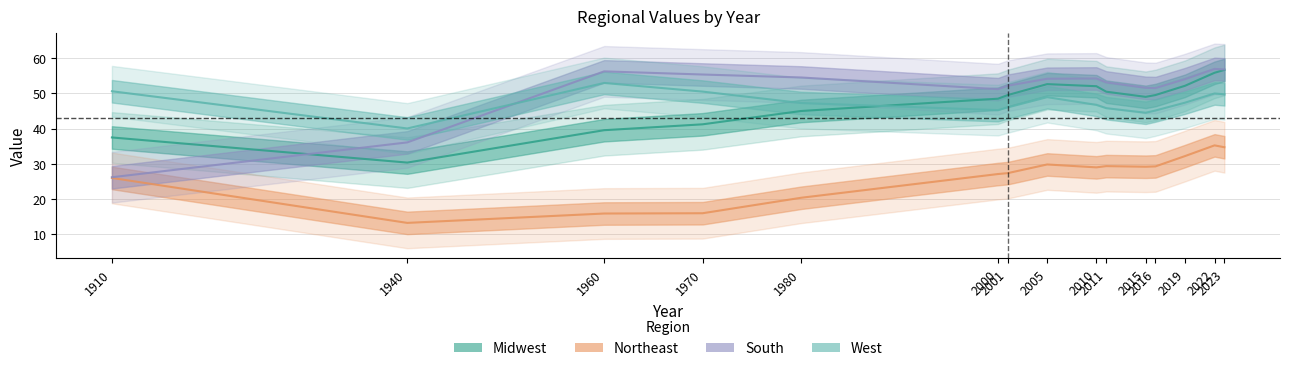

Reading left to right, extract all data points from this chart.

Midwest: 1910=37.5	1940=30.4	1960=39.6	1970=41.2	1980=45.0	2000=48.5	2001=49.6	2005=52.7	2010=52.1	2011=50.5	2015=49.0	2016=49.6	2019=52.2	2022=55.9	2023=56.7
Northeast: 1910=26.0	1940=13.2	1960=15.9	1970=16.0	1980=20.4	2000=27.1	2001=27.4	2005=29.8	2010=29.0	2011=29.4	2015=29.2	2016=29.3	2019=32.2	2022=35.3	2023=34.7
South: 1910=26.2	1940=36.1	1960=56.3	1970=55.4	1980=54.5	2000=51.2	2001=52.2	2005=54.2	2010=54.3	2011=53.1	2015=51.6	2016=51.5	2019=54.1	2022=57.0	2023=56.8
West: 1910=50.6	1940=40.1	1960=53.0	1970=50.5	1980=47.3	2000=45.3	2001=46.0	2005=49.0	2010=46.8	2011=45.8	2015=44.5	2016=45.2	2019=47.4	2022=50.0	2023=49.8